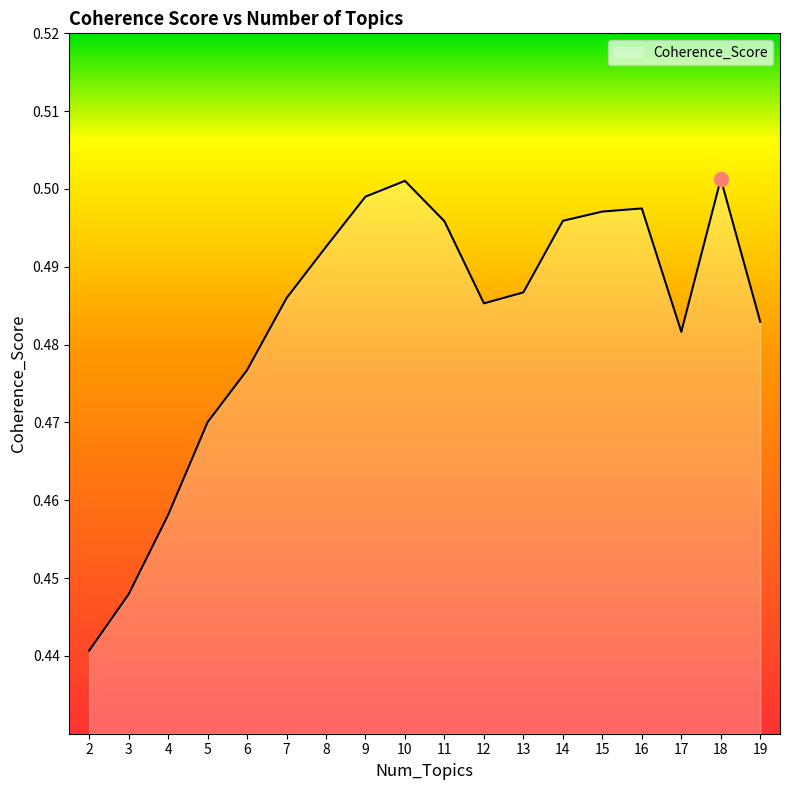

What is the difference between the maximum and minimum values?

0.1